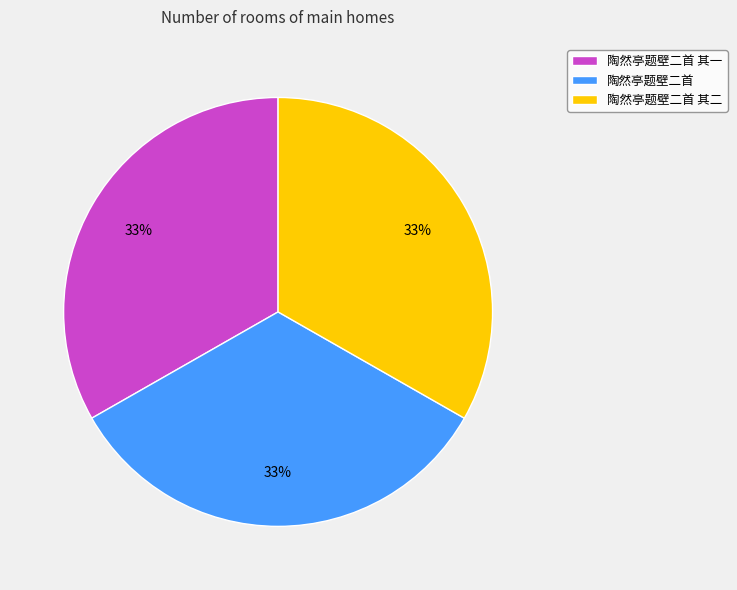

Approximately how many times larger is the value at 陶然亭题壁二首 其二 compared to 陶然亭题壁二首?

1.0